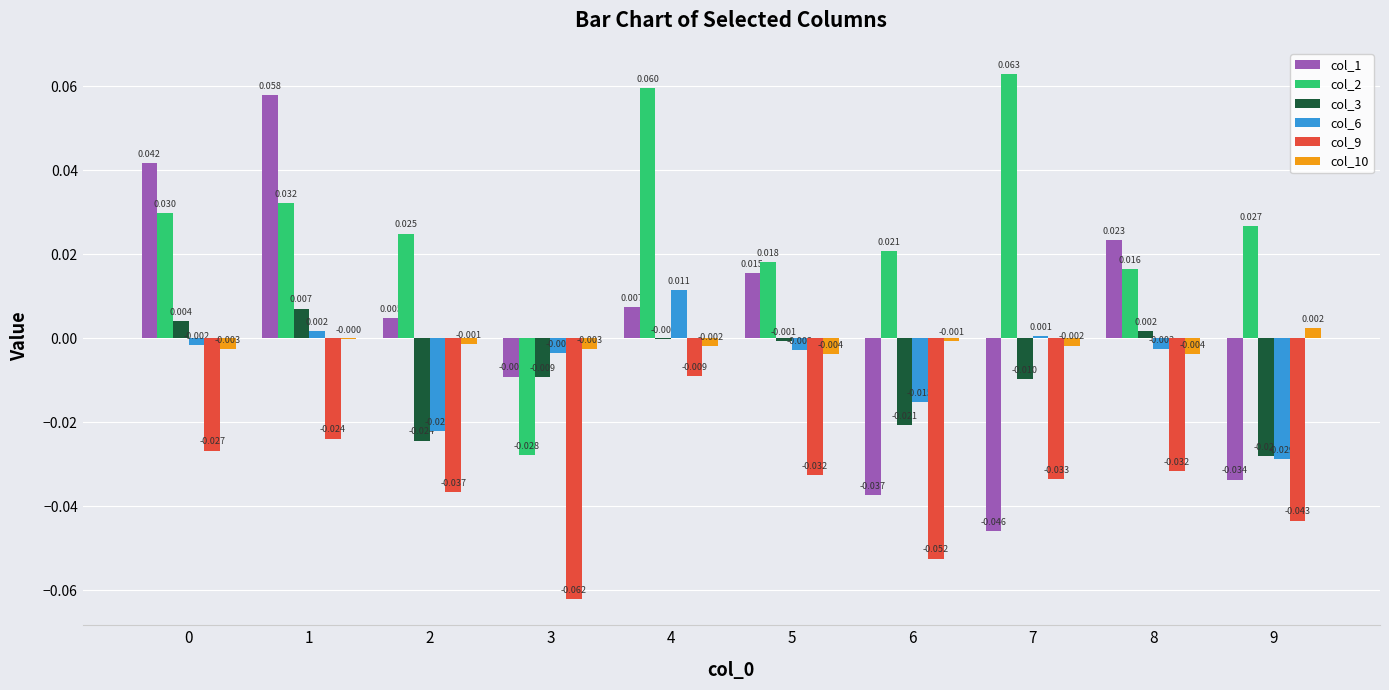

What is the greatest value displayed?

0.1